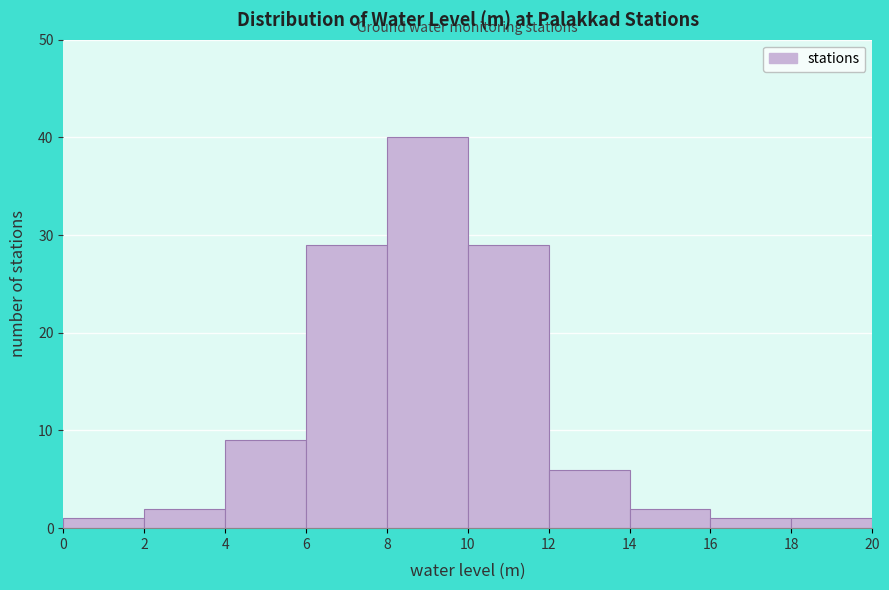

What is the height of the bar covering 6 to 8 on the x-axis? The values are not printed on the chart, so give them approximately, as read against the axis.

29